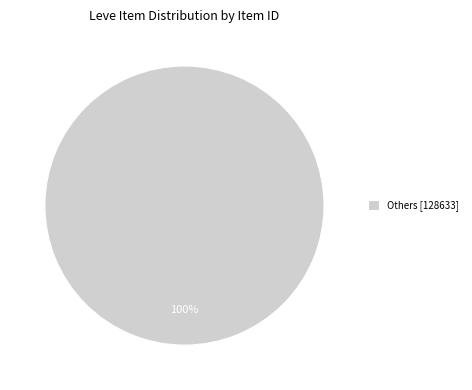

What percentage is the Others [128633] slice, to the nearest percent?

100%